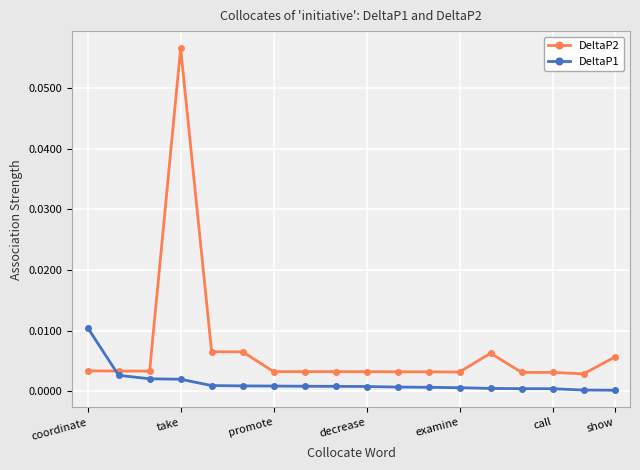

Count the number of categories in the chart.

18